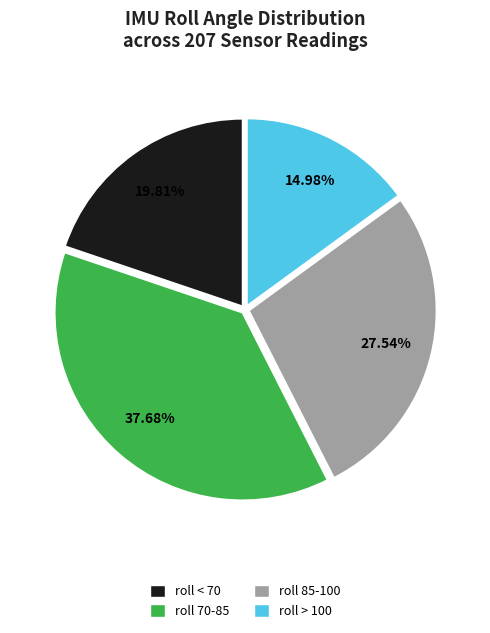

How many slices are in this pie chart?

4